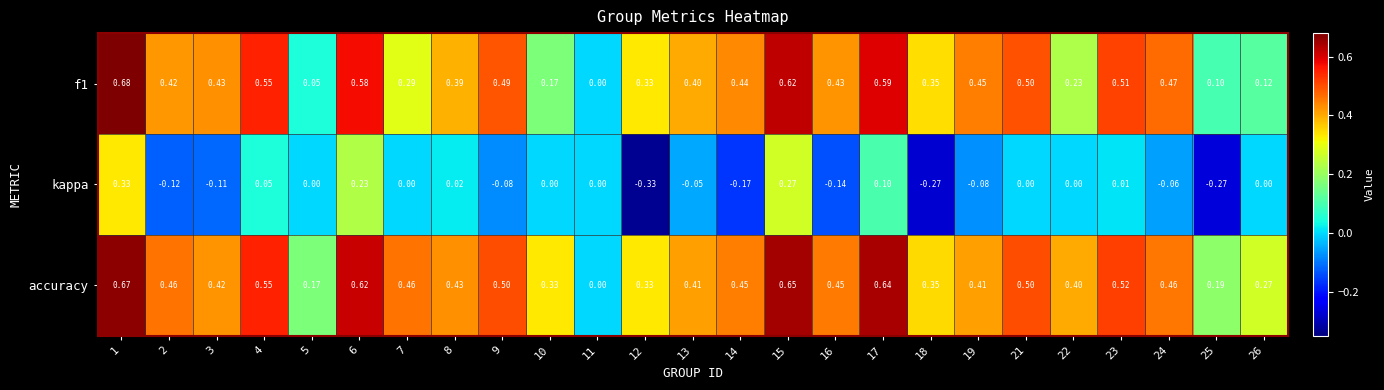

Which label corresponds to the smallest value in the chart?

12